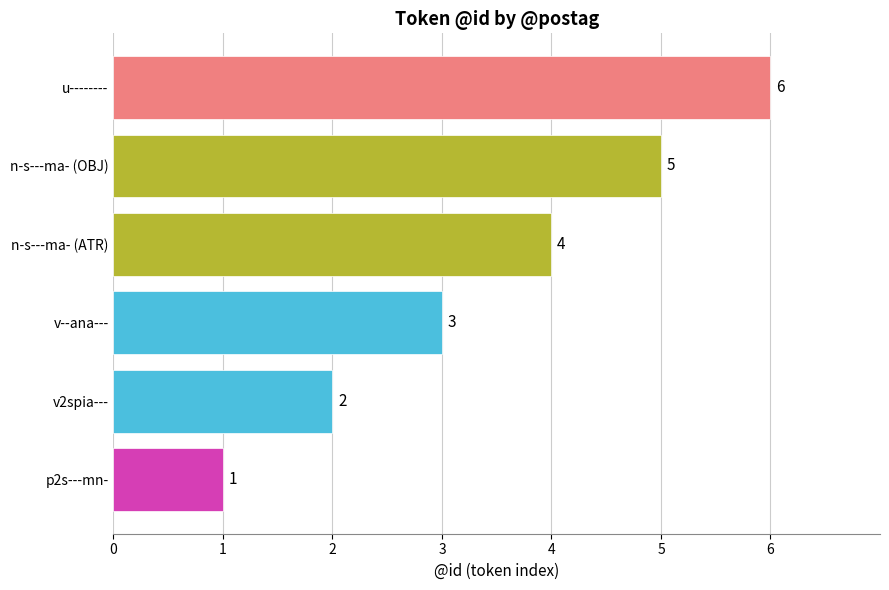

The value at u-------- is 10. True or false?

False